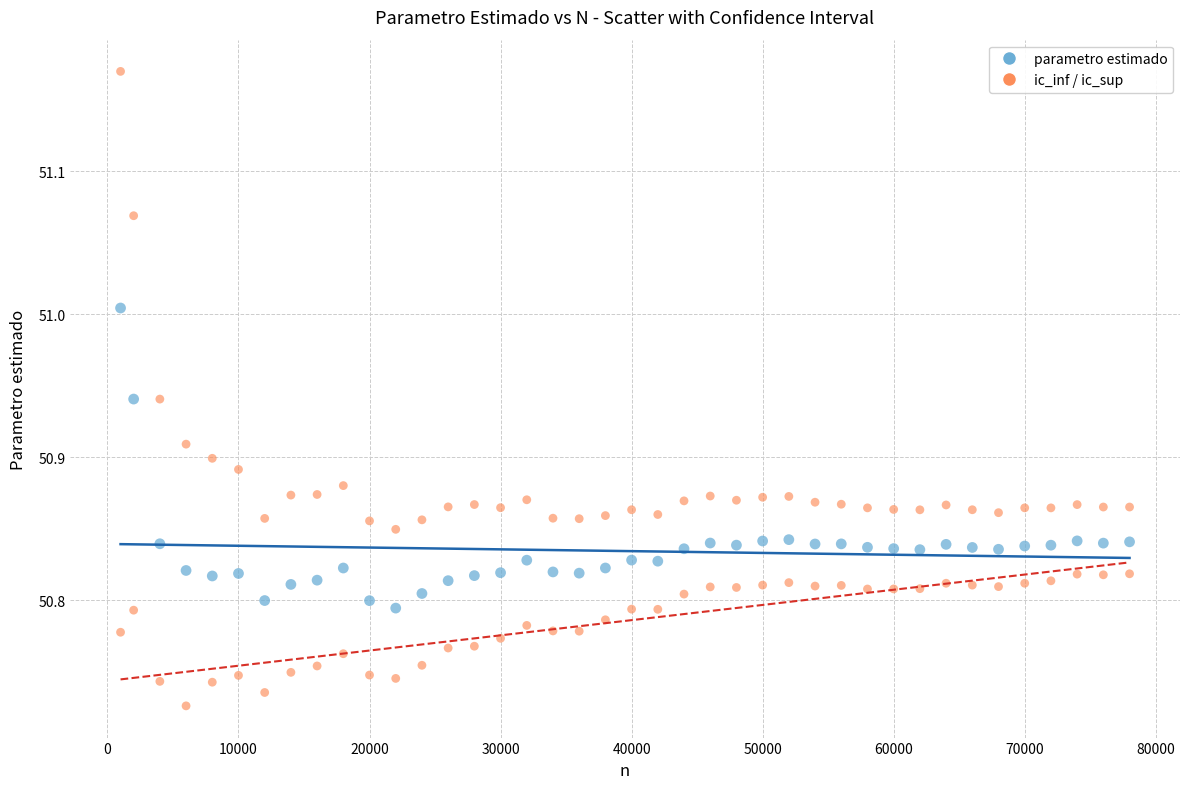

How many data points are displayed?

120